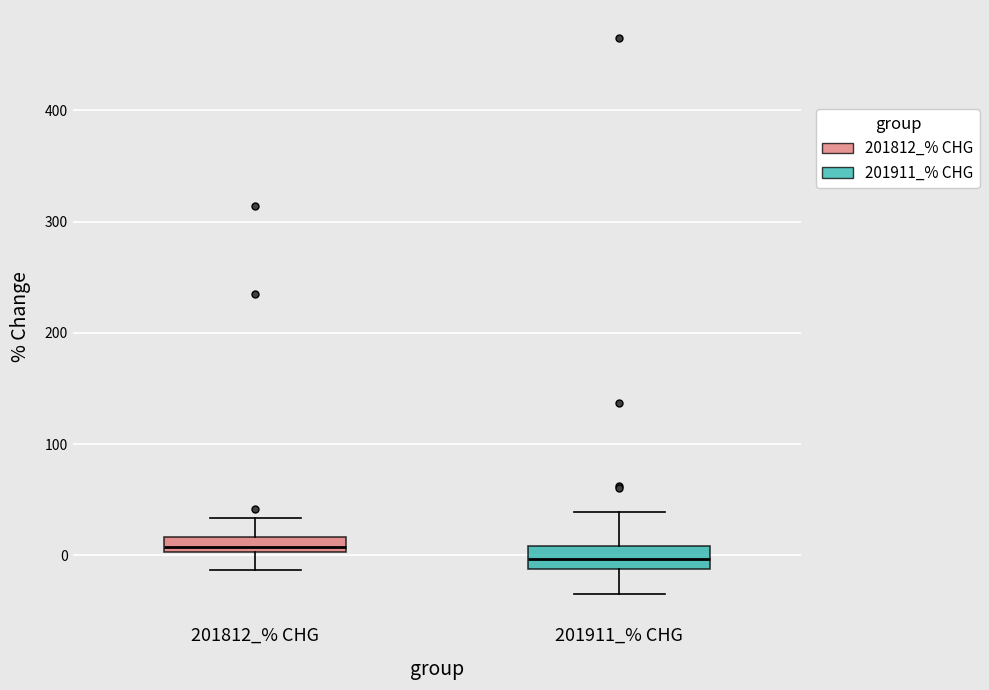

Which box's median line is the highest?

201812_% CHG